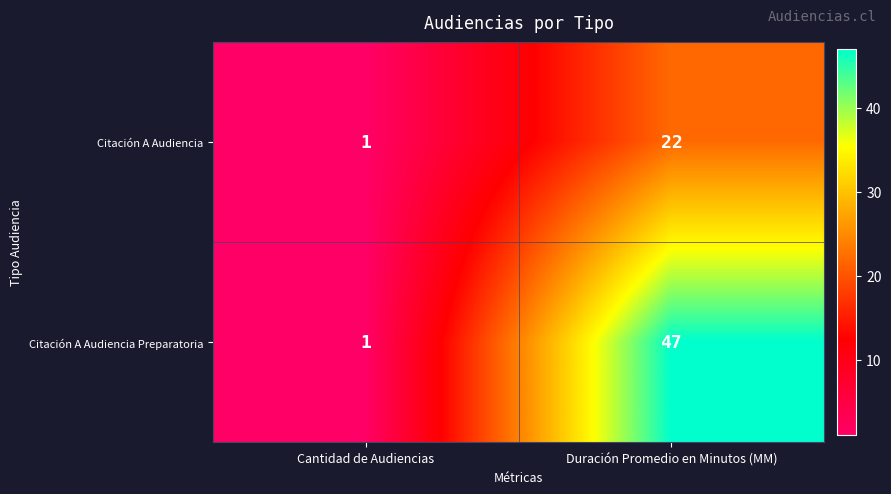

What is the difference between the maximum and minimum values in the Citación A Audiencia Preparatoria series?

46